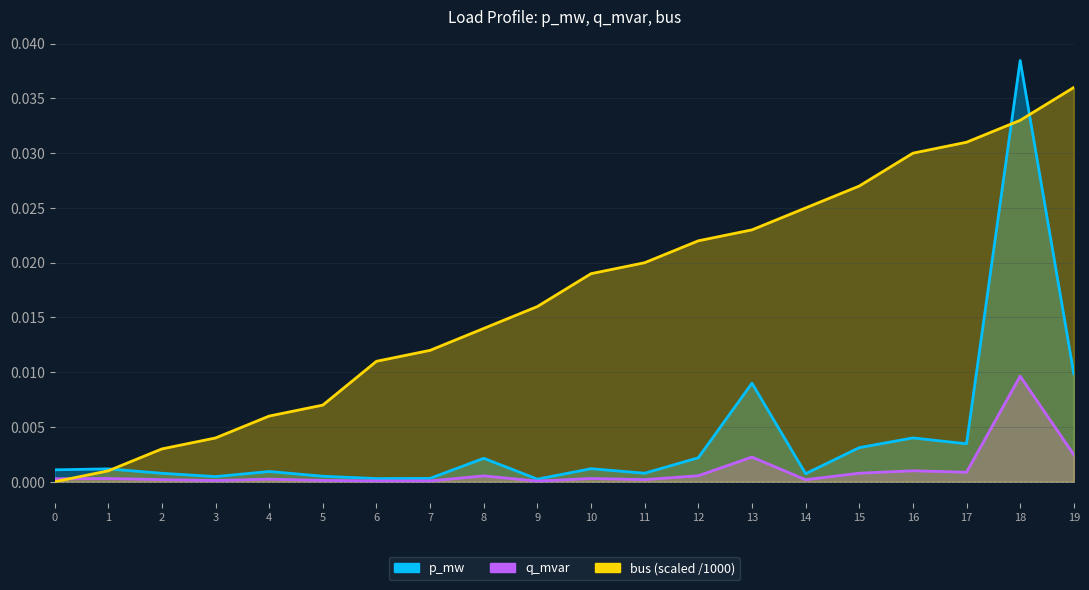

Which series changed the most between 0 and 6?

bus